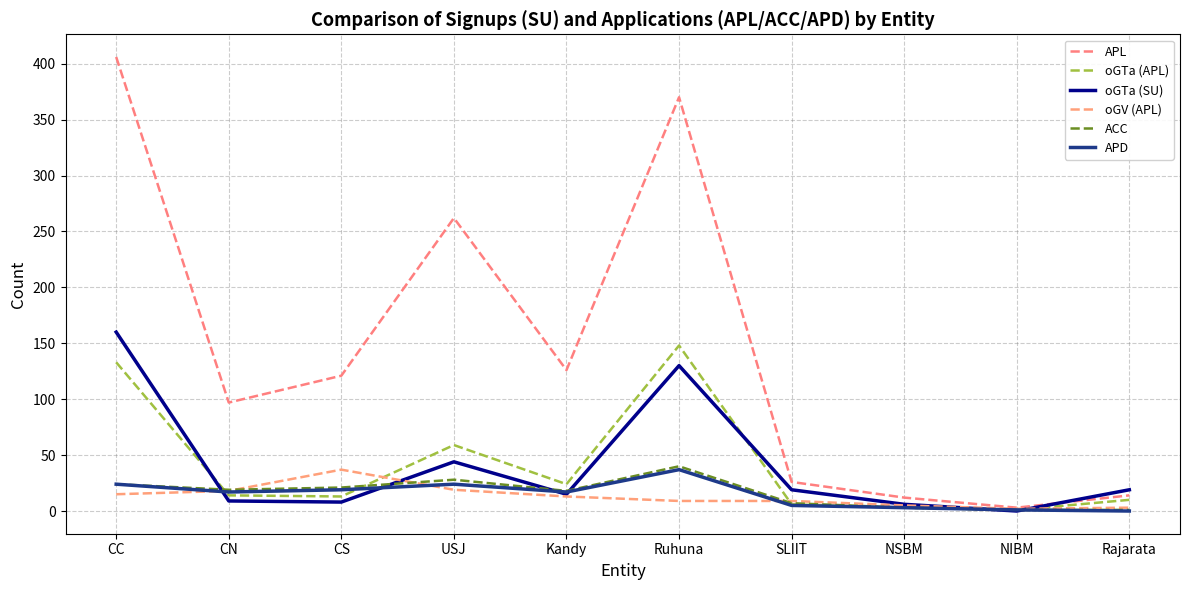

How many interior local valleys does the oGTa (APL) series have?

3